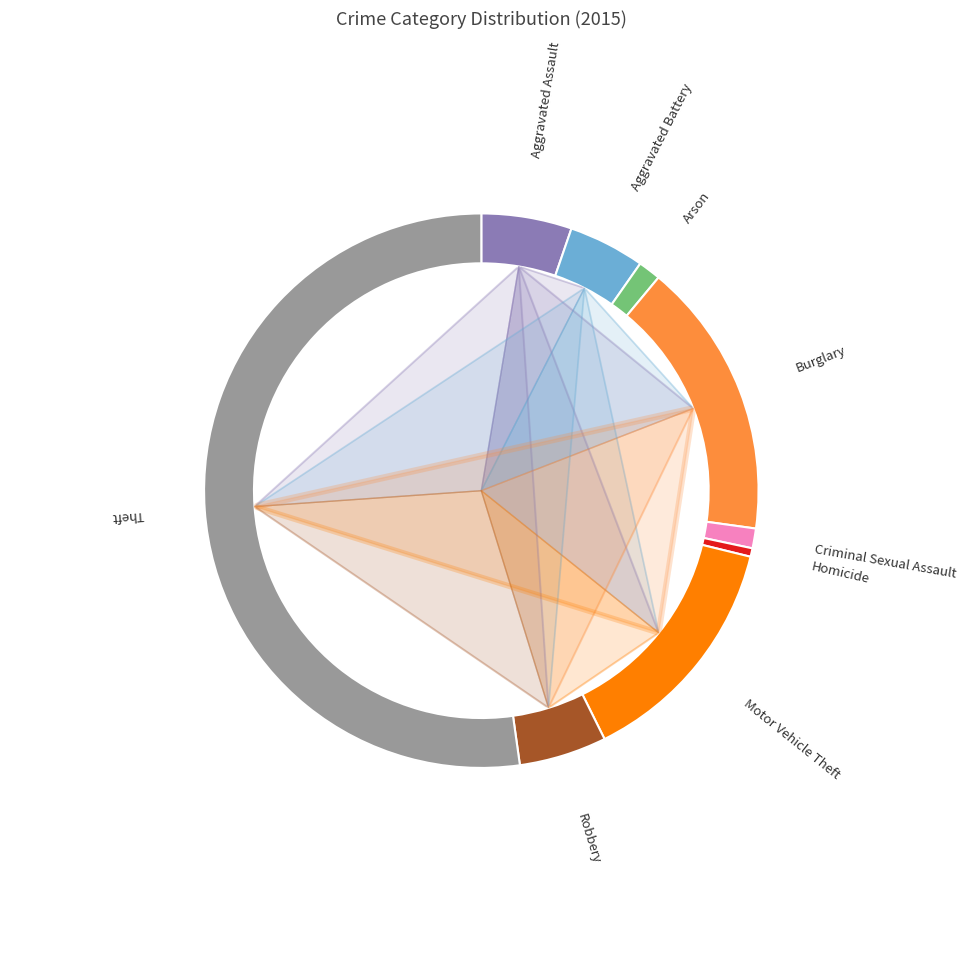

The Aggravated Battery slice represents 1% of the pie. True or false?

False